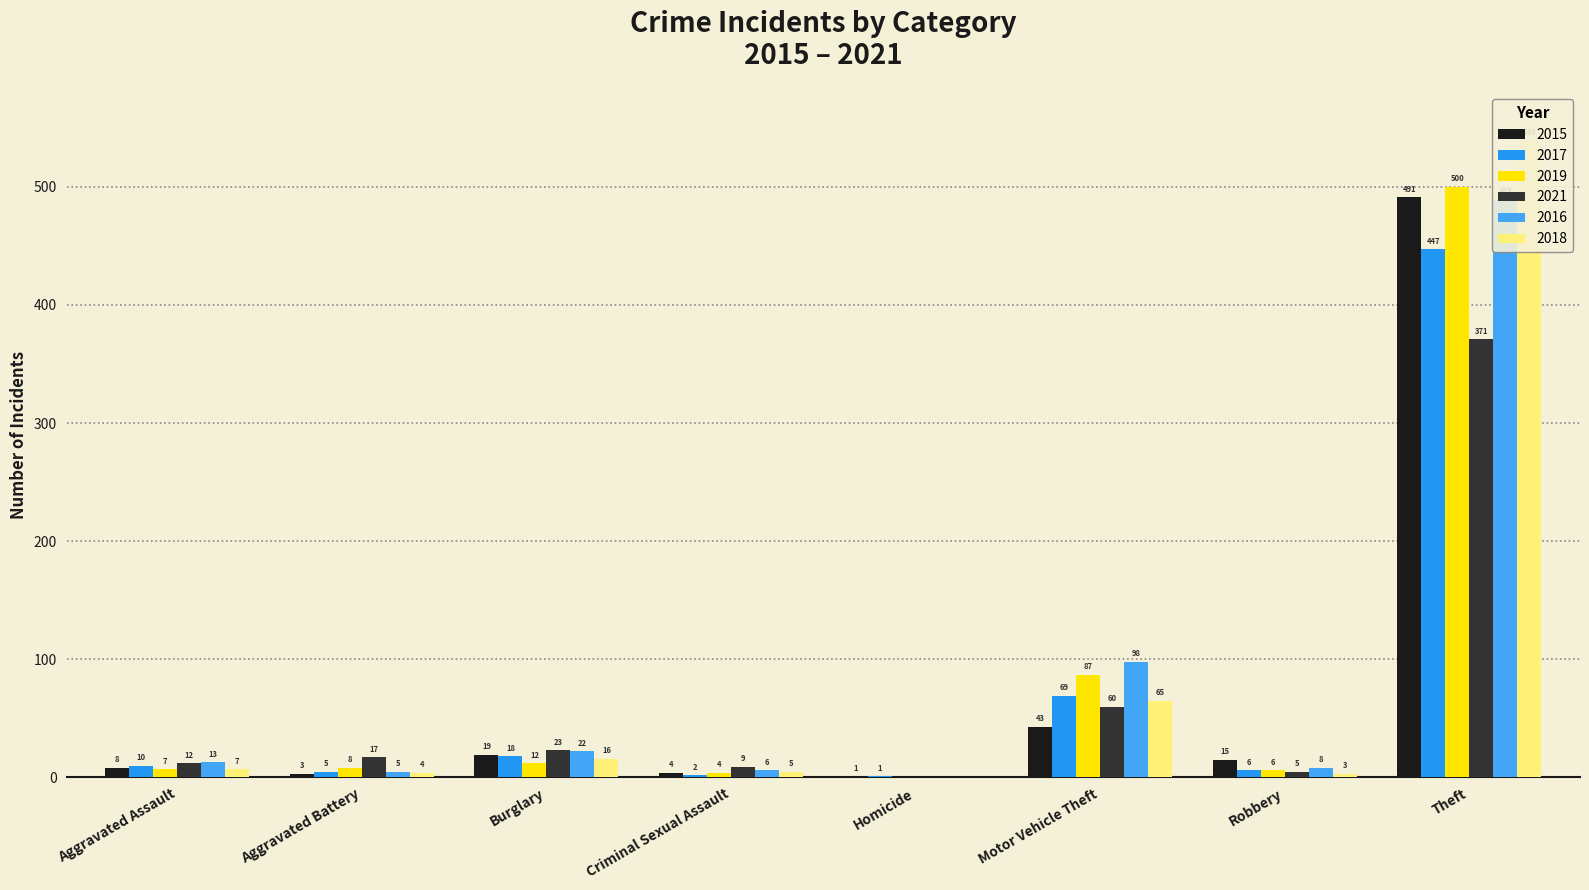

What is the label of the 4th bar from the left?

Criminal Sexual Assault